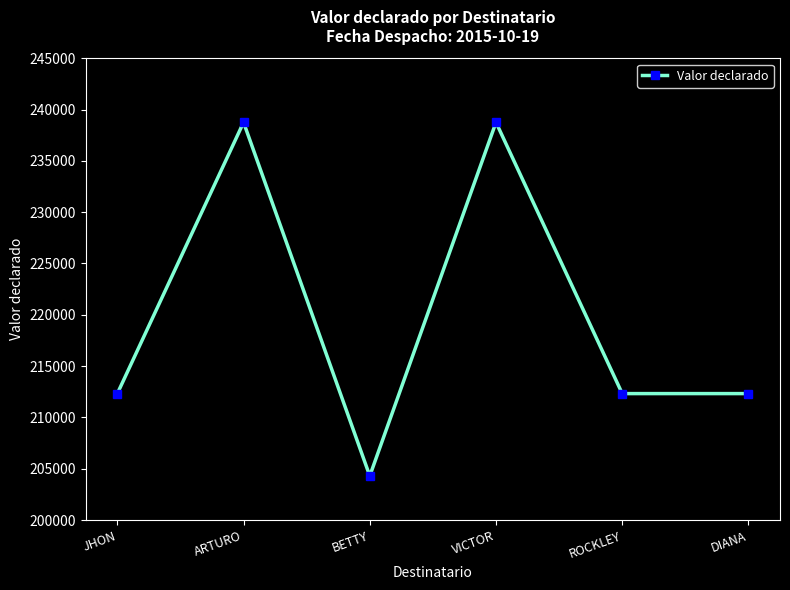

How many distinct data groups are displayed?

1